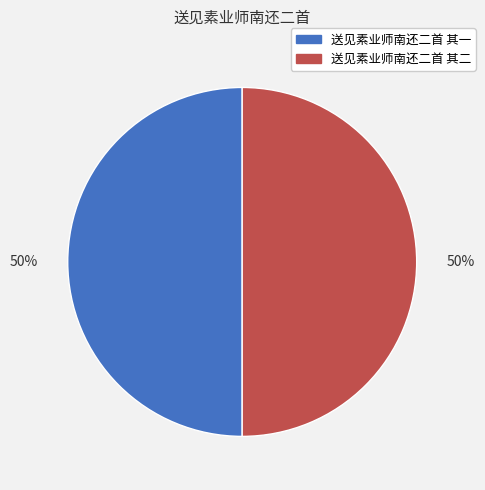

Combined, do 送见素业师南还二首 其一 and 送见素业师南还二首 其二 account for over 50%?

Yes